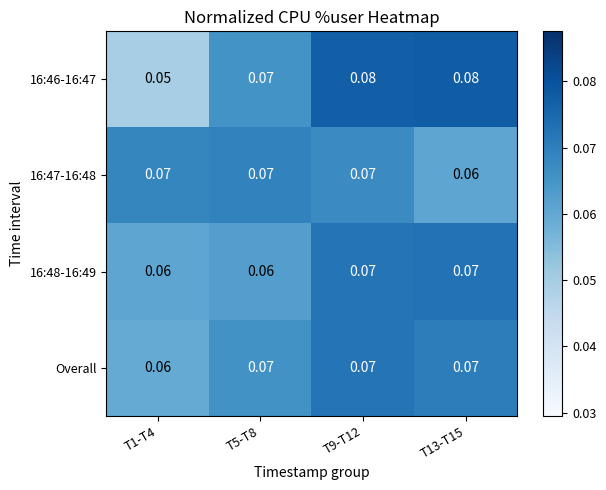

Which series has the widest spread of values?

16:46-16:47